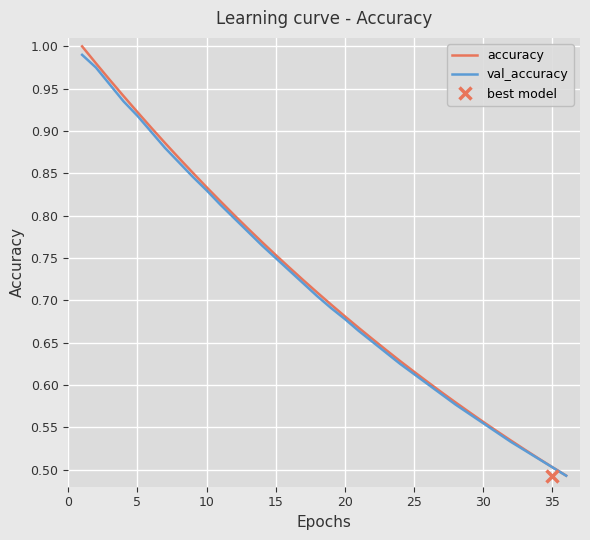

What is the average value of the accuracy series?

0.7